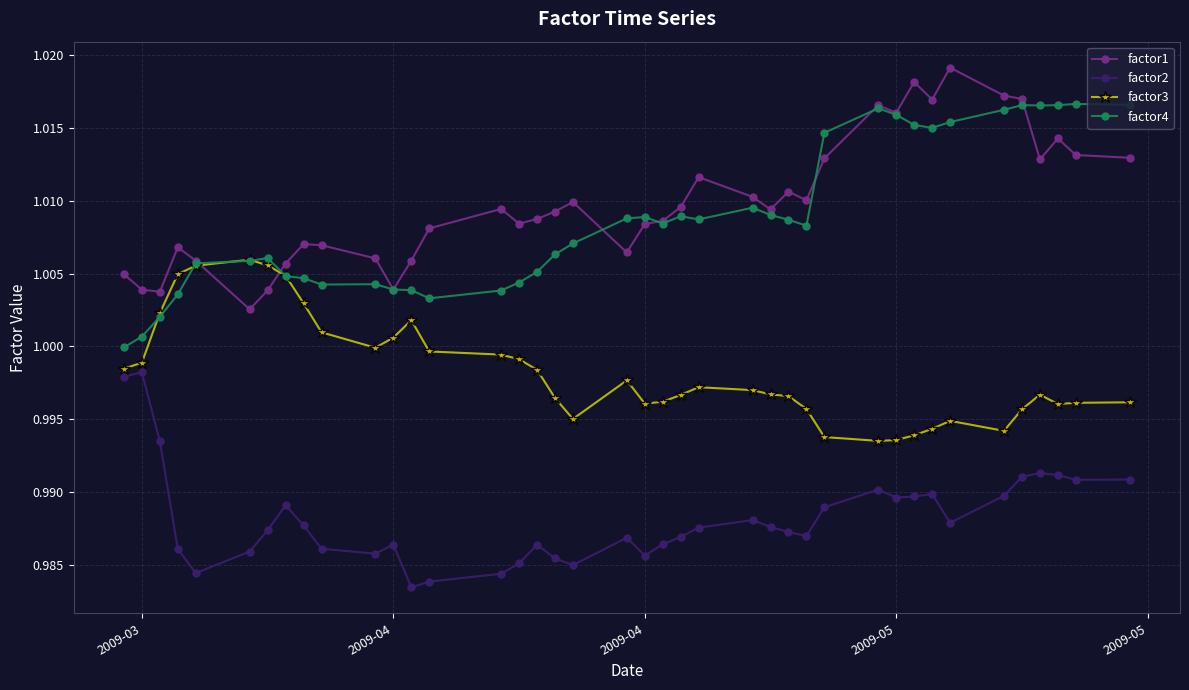

Rank the series by their maximum value, from highest to lowest.

factor1, factor4, factor3, factor2